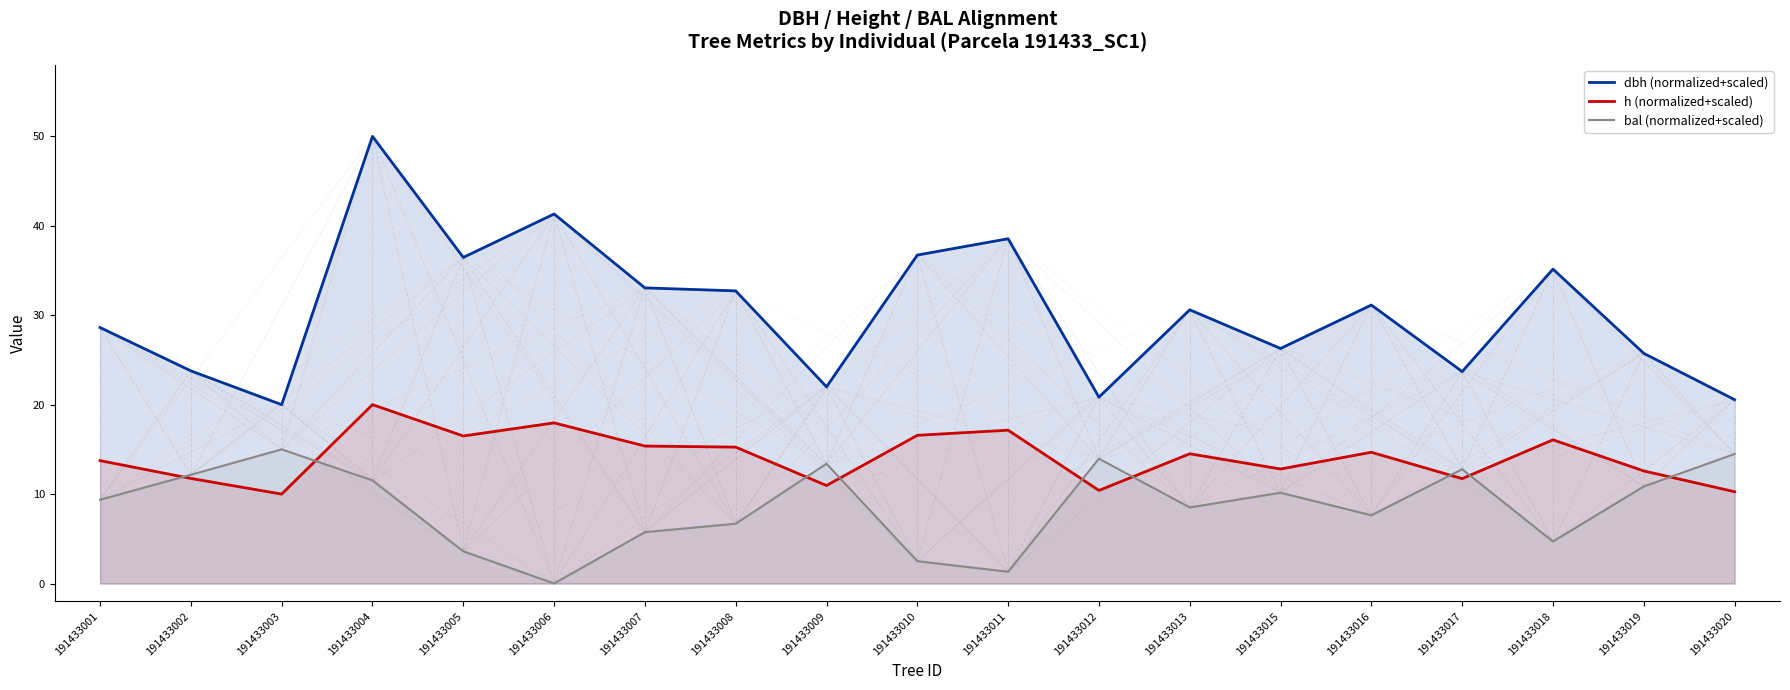

Which series has the widest spread of values?

dbh (normalized+scaled)